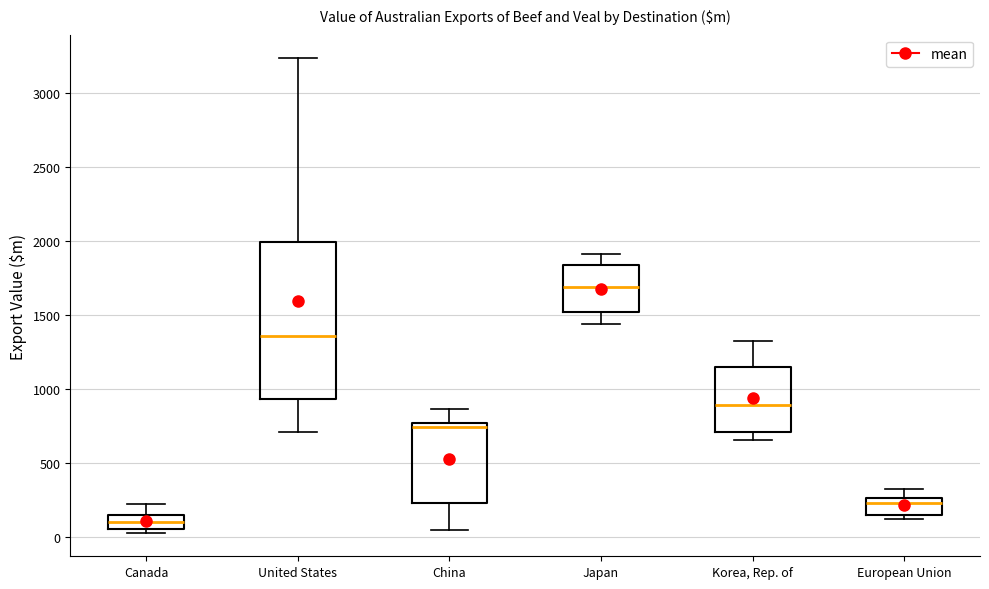

Comparing the boxes themselves (not the whiskers), which one is the tallest?

United States